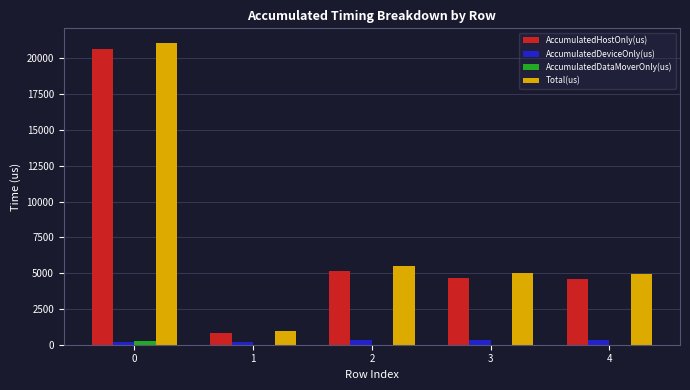

What is the sum of all AccumulatedDataMoverOnly(us) values?

228.1